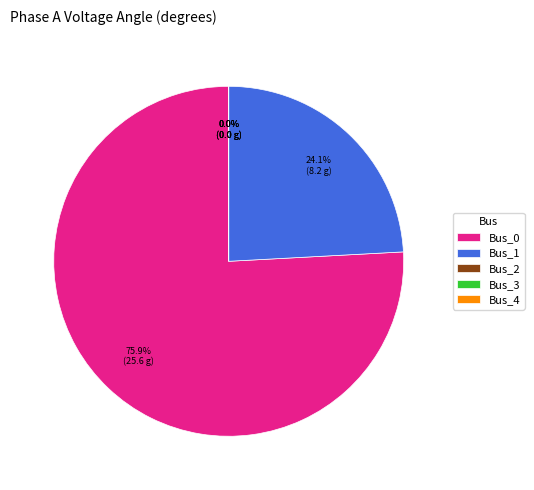

What is the change in value from Bus_0 to Bus_2?

-25.6